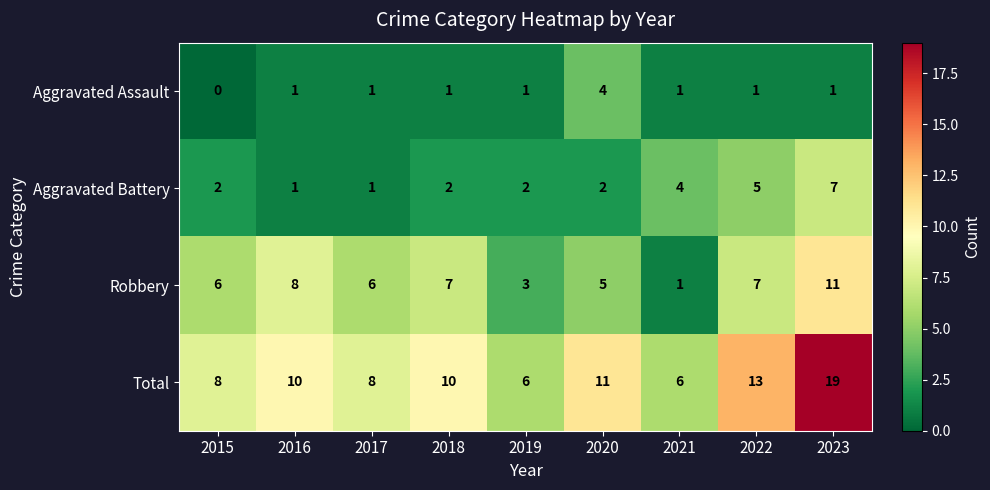

Rank the series by their maximum value, from highest to lowest.

Total, Robbery, Aggravated Battery, Aggravated Assault